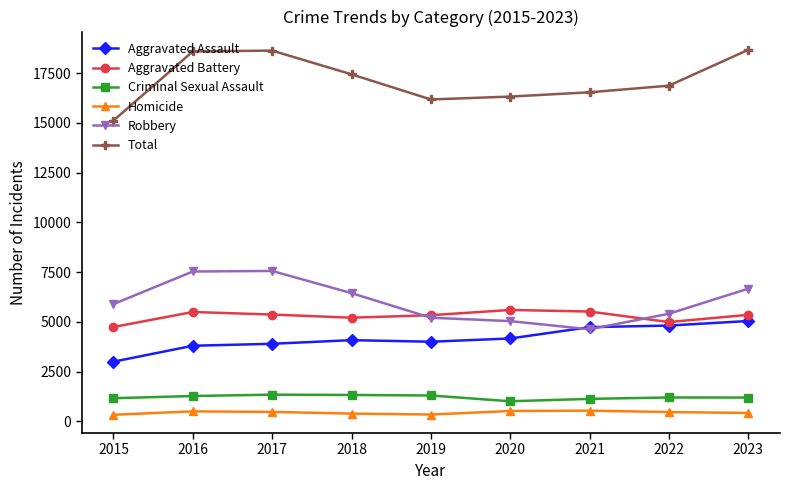

True or false: Aggravated Assault and Homicide intersect in this chart.

False